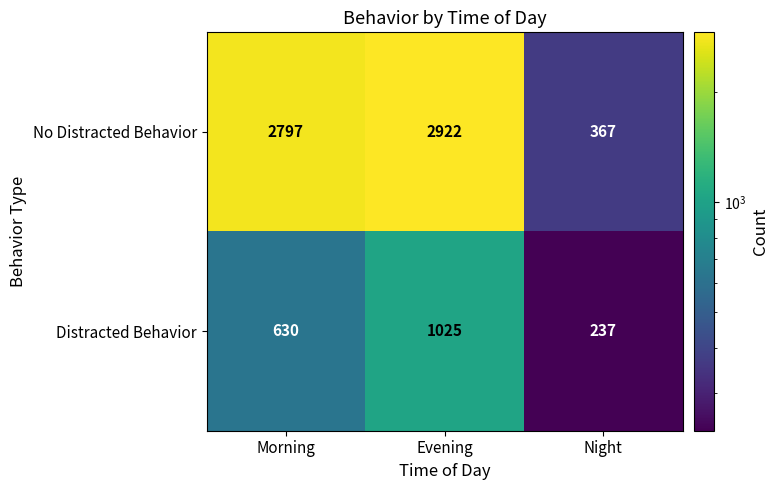

At Night, list the series in order from largest to smallest.

No Distracted Behavior, Distracted Behavior